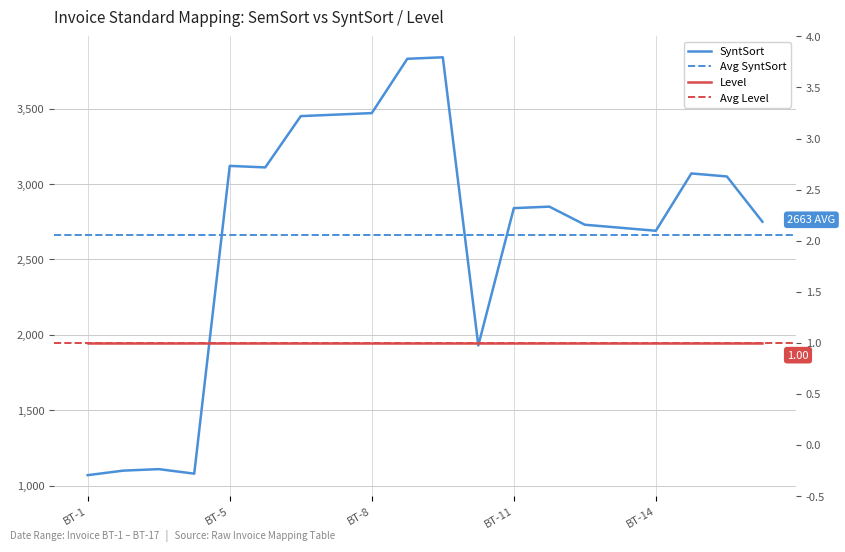

How many interior local valleys (lower than both neighbors) does the data have?

4